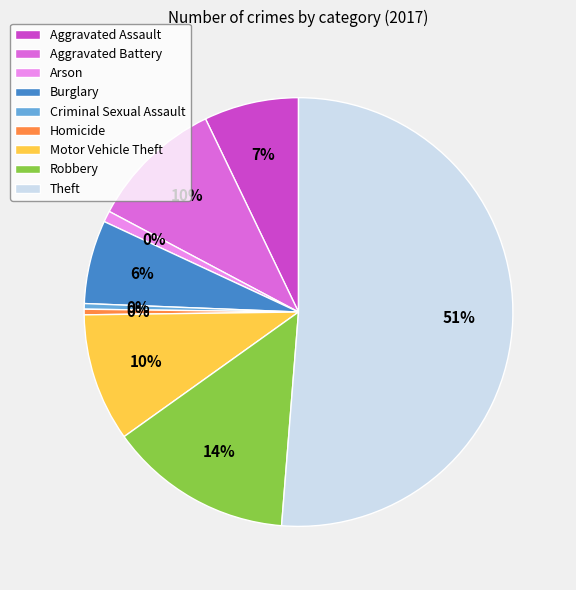

Count the number of slices in the pie.

9